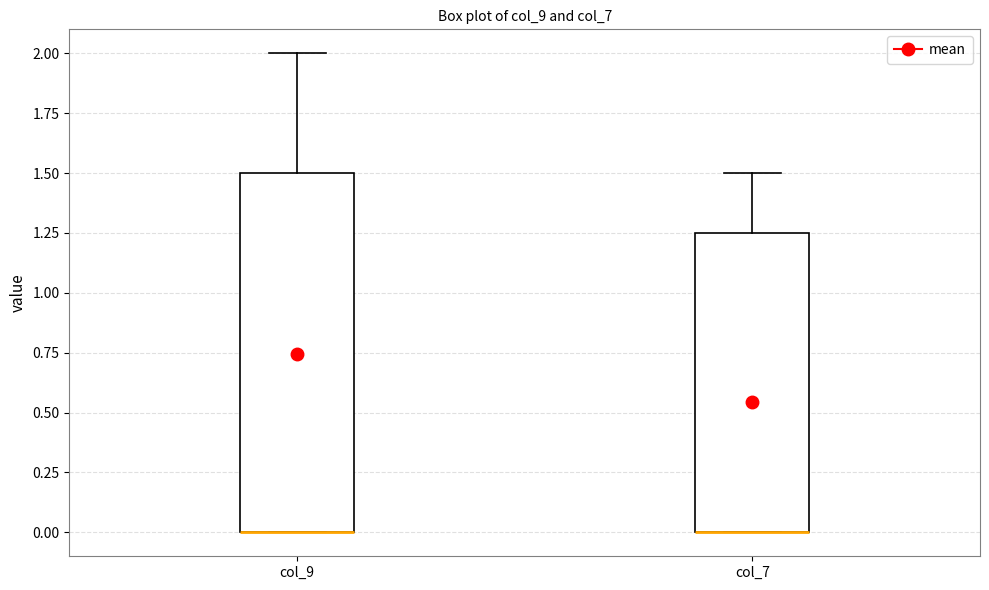

Comparing the boxes themselves (not the whiskers), which one is the tallest?

col_9